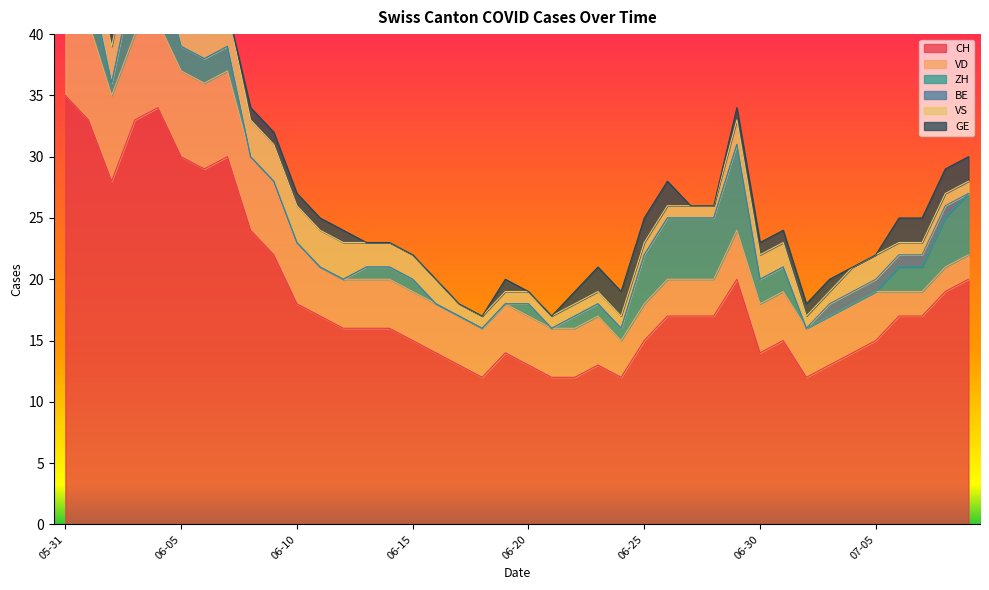

What are all the series names shown in the legend?

CH, VD, ZH, BE, VS, GE